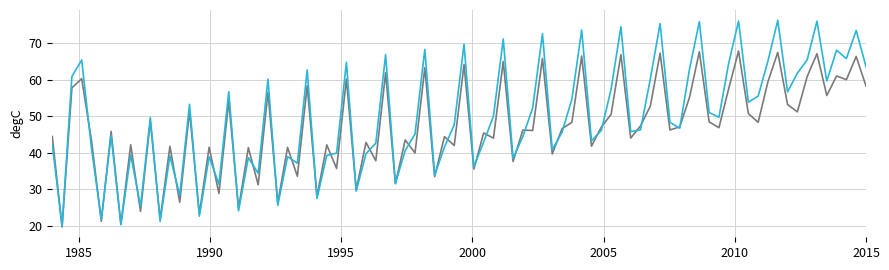

What is the smallest value displayed?

19.7